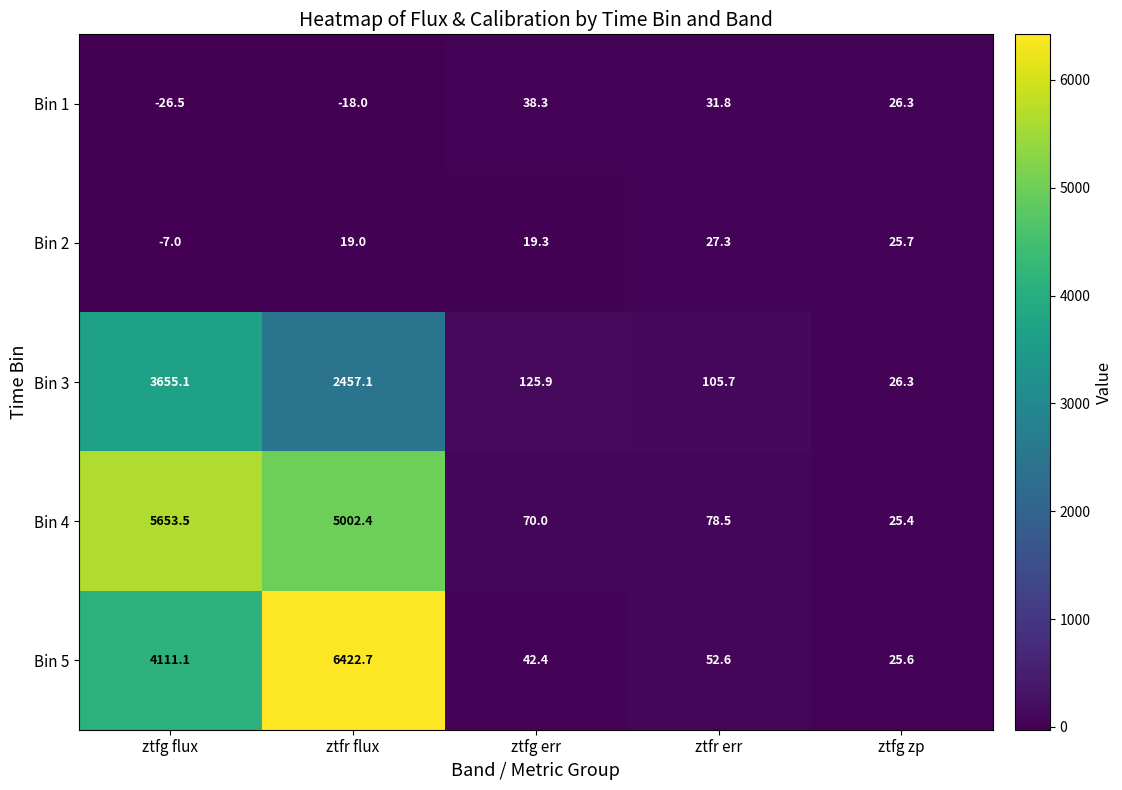

The Bin 2 series shows -9.3 at ztfg flux. True or false?

False